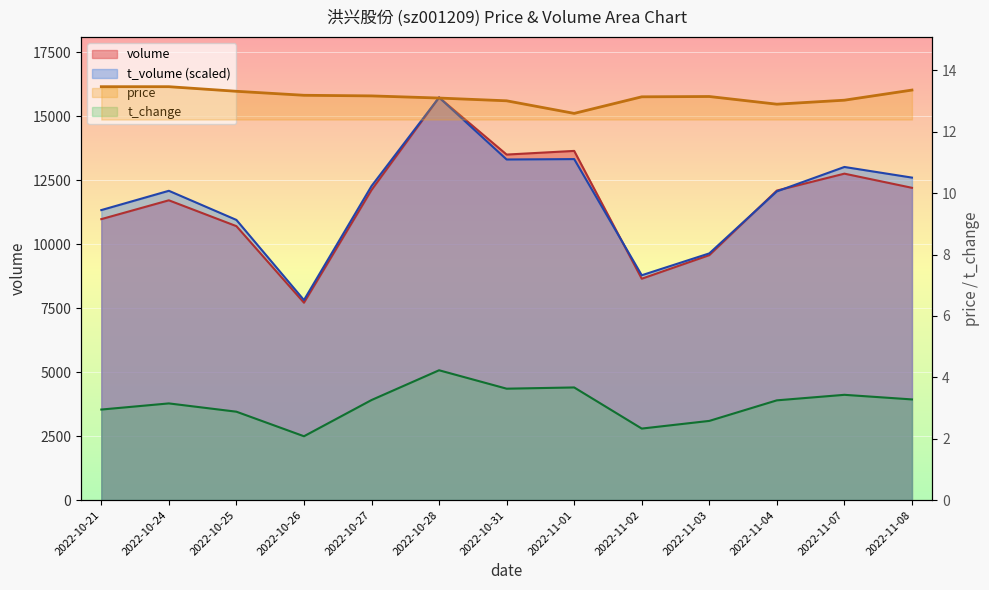

What is the label of the 1st point from the left?

2022-10-21